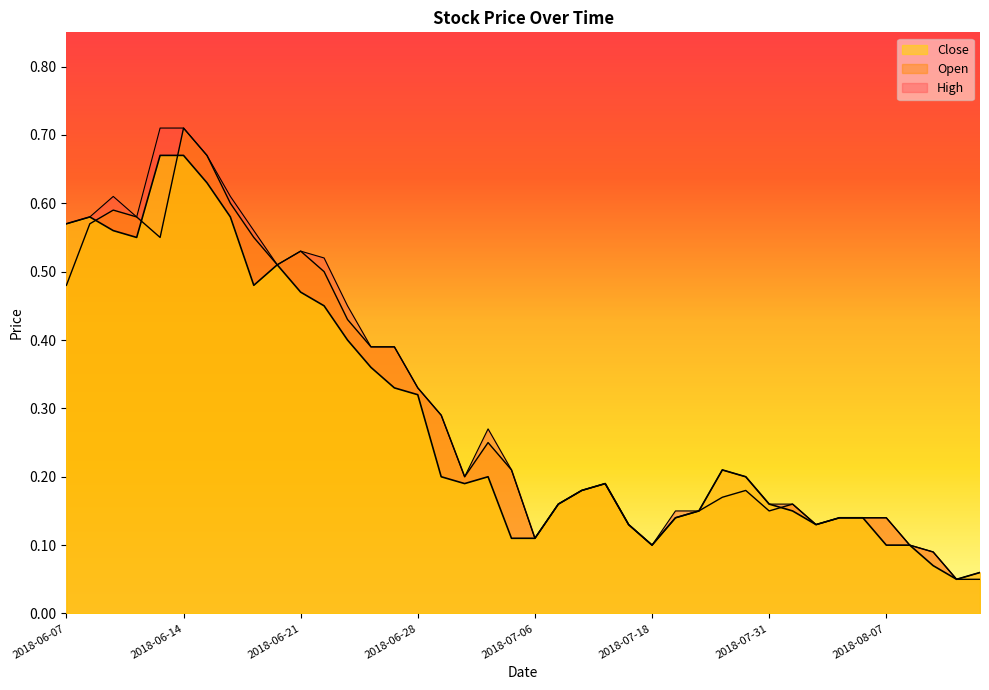

Between 2018-06-12 and 2018-08-15, which series saw the biggest shift?

Open